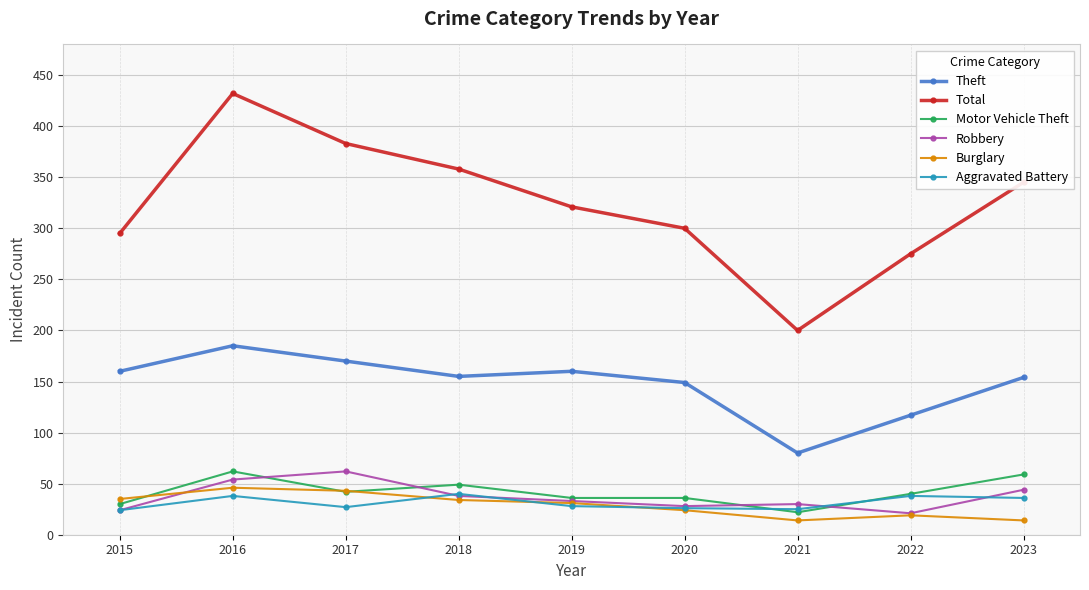

What is the difference between the maximum and minimum values in the Theft series?

105